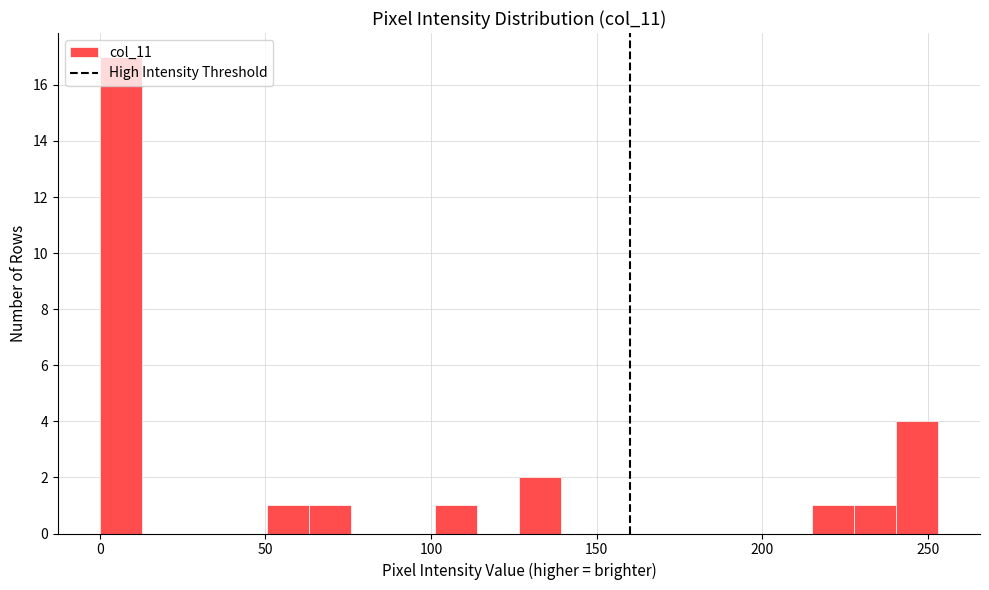

Read against the x-axis, roughly where is the centre of the tallest bar?

5